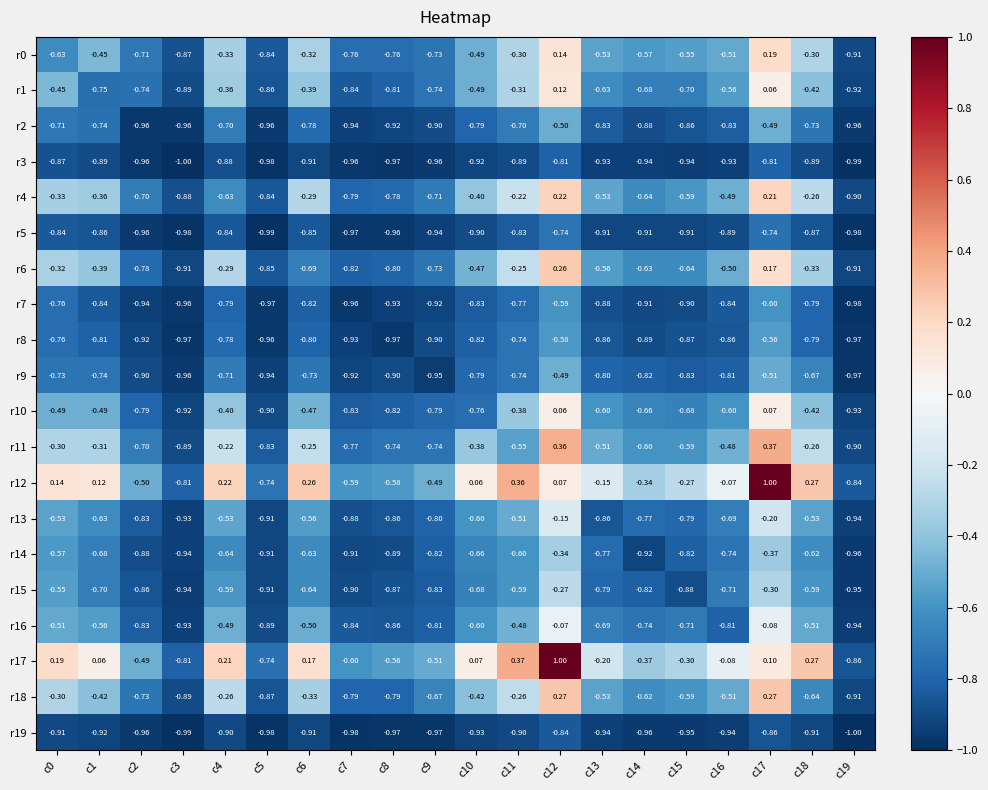

How many negative values does the r11 series have?

18